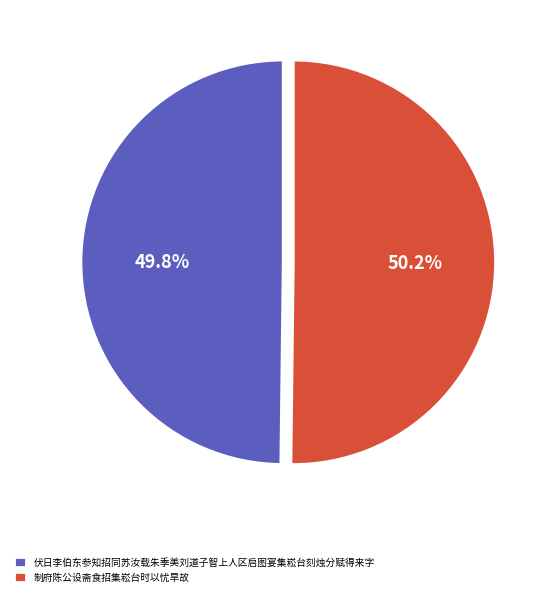

True or false: 伏日李伯东参知招同苏汝载朱季美刘道子智上人区启图宴集崧台刻烛分赋得来字 accounts for 36% of the total.

False